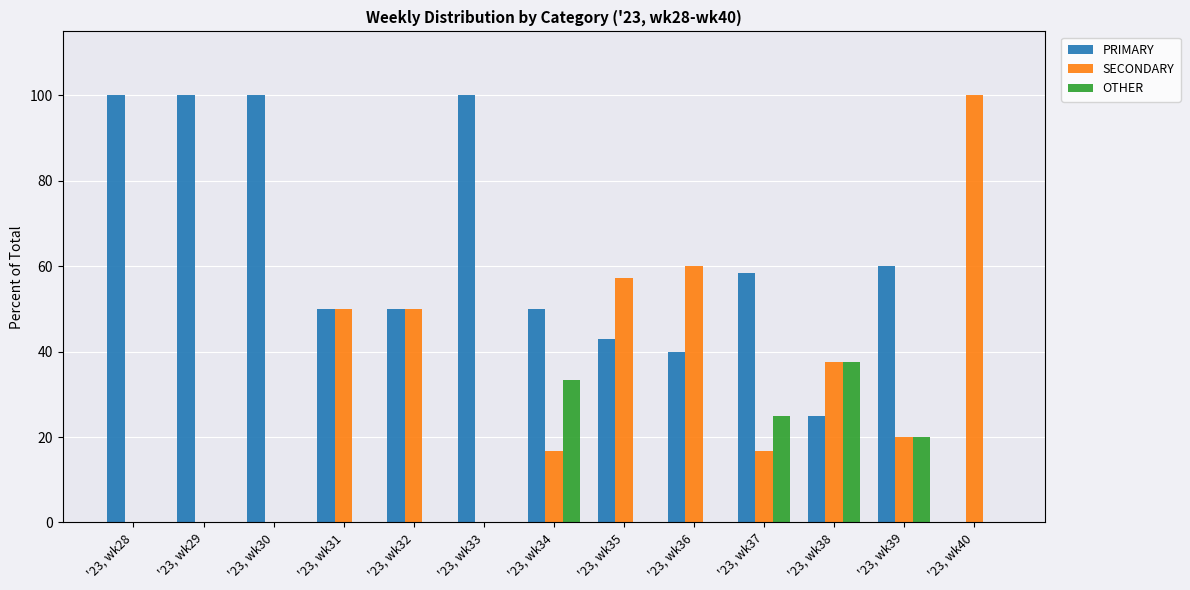

Reading left to right, what are all the values shown in this chart?

PRIMARY: '23, wk28=100.0	'23, wk29=100.0	'23, wk30=100.0	'23, wk31=50.0	'23, wk32=50.0	'23, wk33=100.0	'23, wk34=50.0	'23, wk35=42.9	'23, wk36=40.0	'23, wk37=58.3	'23, wk38=25.0	'23, wk39=60.0	'23, wk40=0.0
SECONDARY: '23, wk28=0.0	'23, wk29=0.0	'23, wk30=0.0	'23, wk31=50.0	'23, wk32=50.0	'23, wk33=0.0	'23, wk34=16.7	'23, wk35=57.1	'23, wk36=60.0	'23, wk37=16.7	'23, wk38=37.5	'23, wk39=20.0	'23, wk40=100.0
OTHER: '23, wk28=0.0	'23, wk29=0.0	'23, wk30=0.0	'23, wk31=0.0	'23, wk32=0.0	'23, wk33=0.0	'23, wk34=33.3	'23, wk35=0.0	'23, wk36=0.0	'23, wk37=25.0	'23, wk38=37.5	'23, wk39=20.0	'23, wk40=0.0